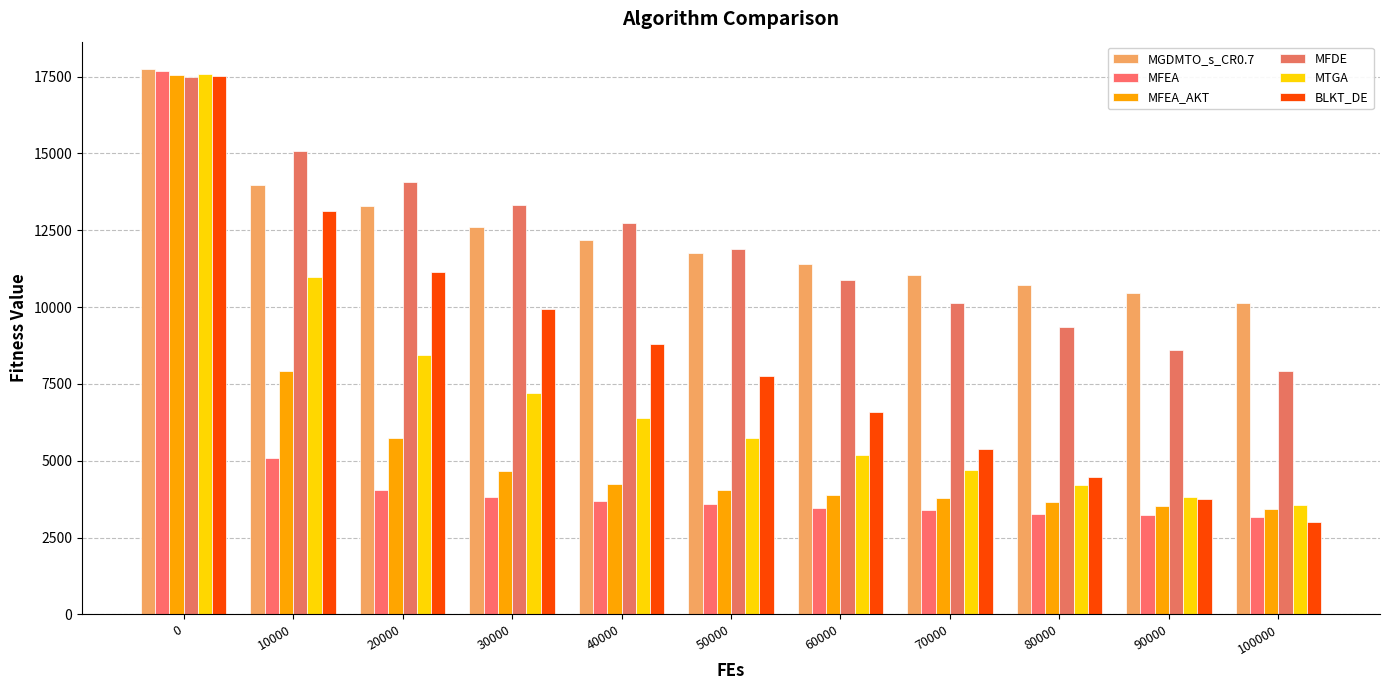

What is the difference between the maximum and minimum values in the MFDE series?

9556.2